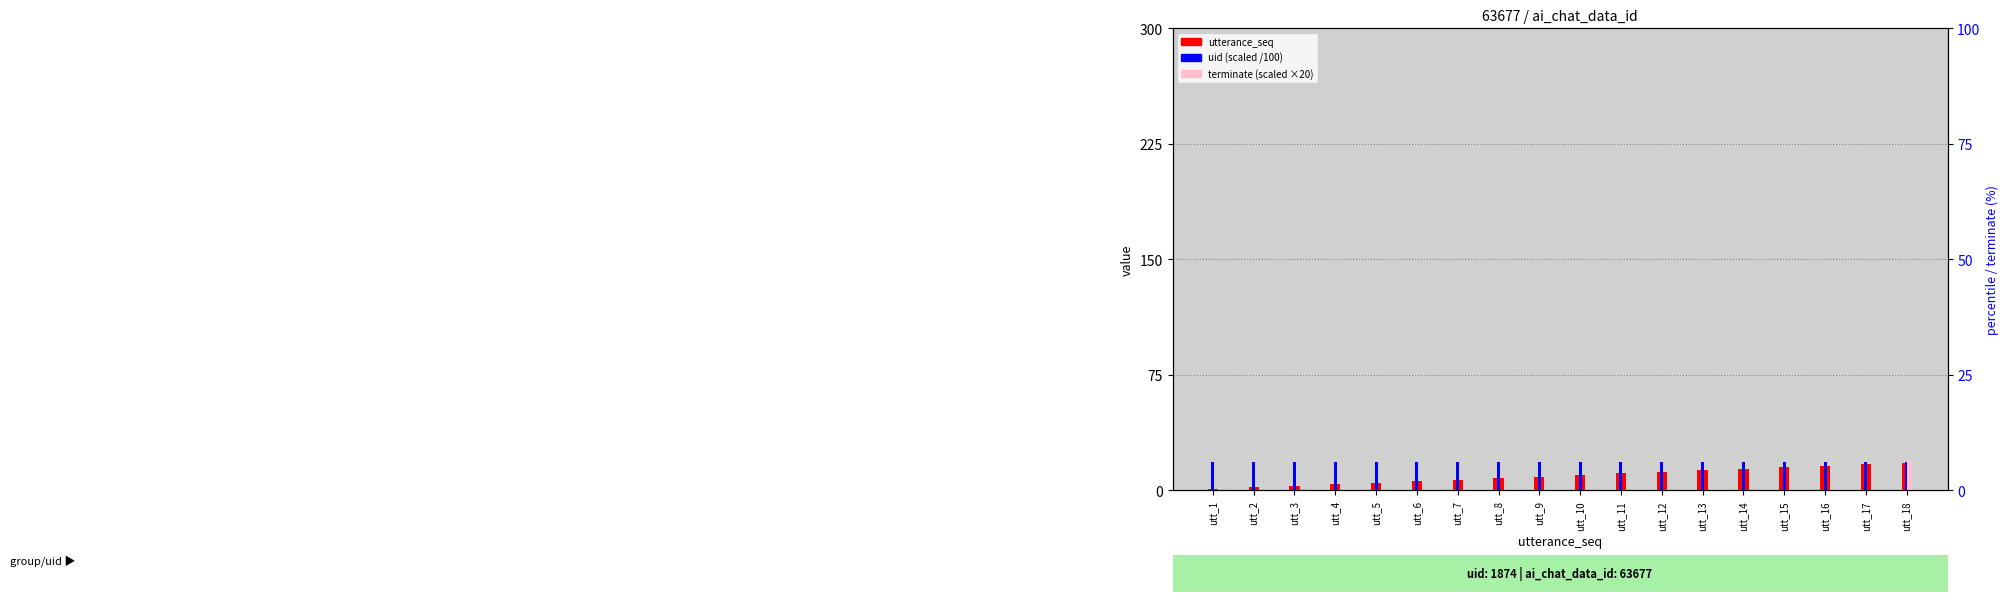

How many values in terminate (scaled) are above zero?

1